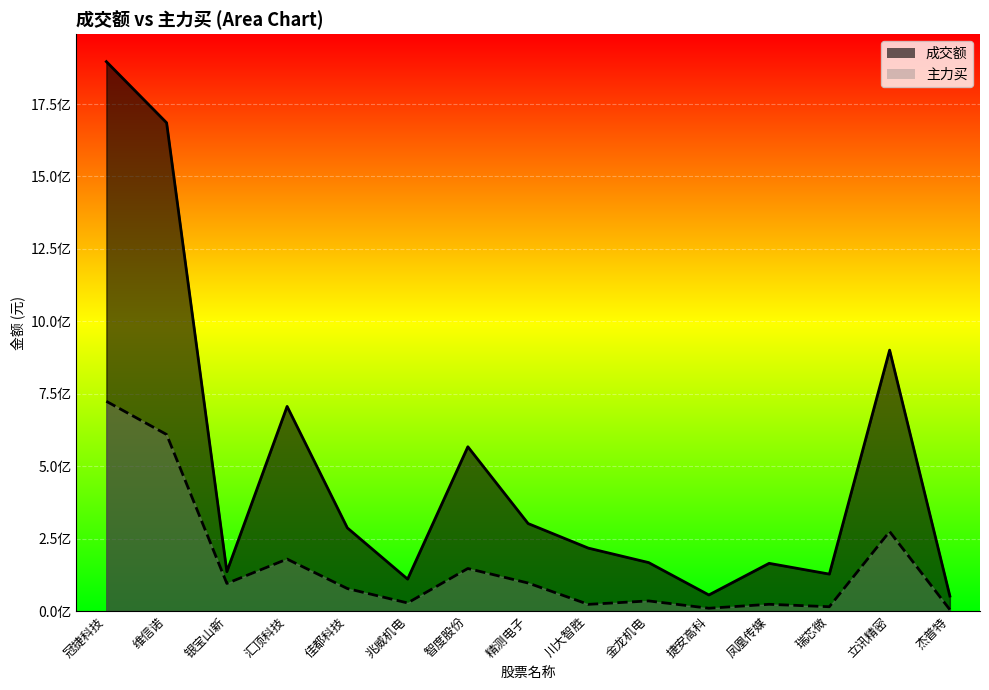

What is the label of the 4th point from the left?

汇顶科技